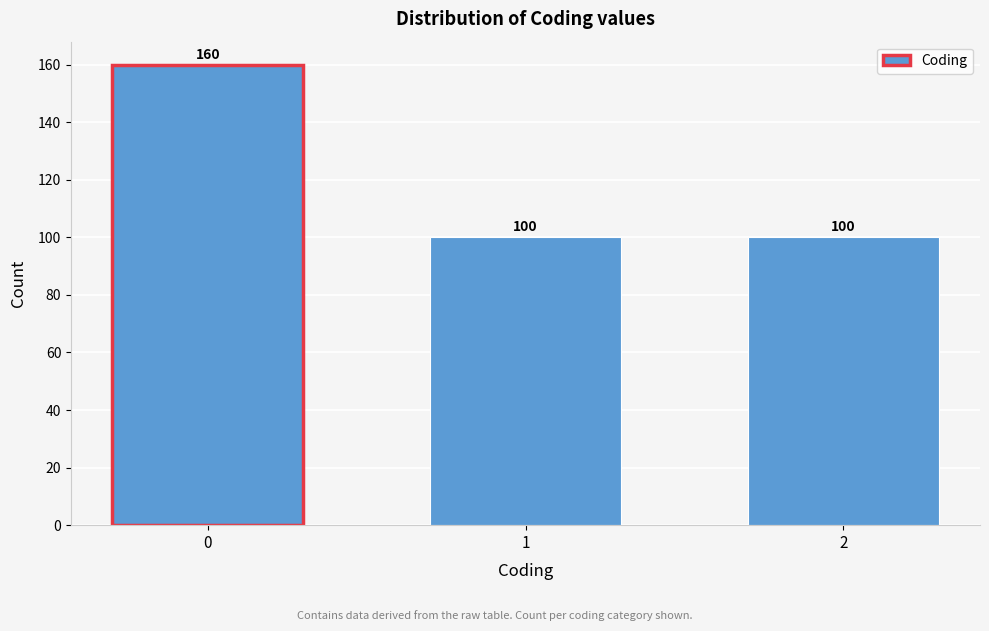

Reading left to right, list all the values displayed in this chart.

160	100	100